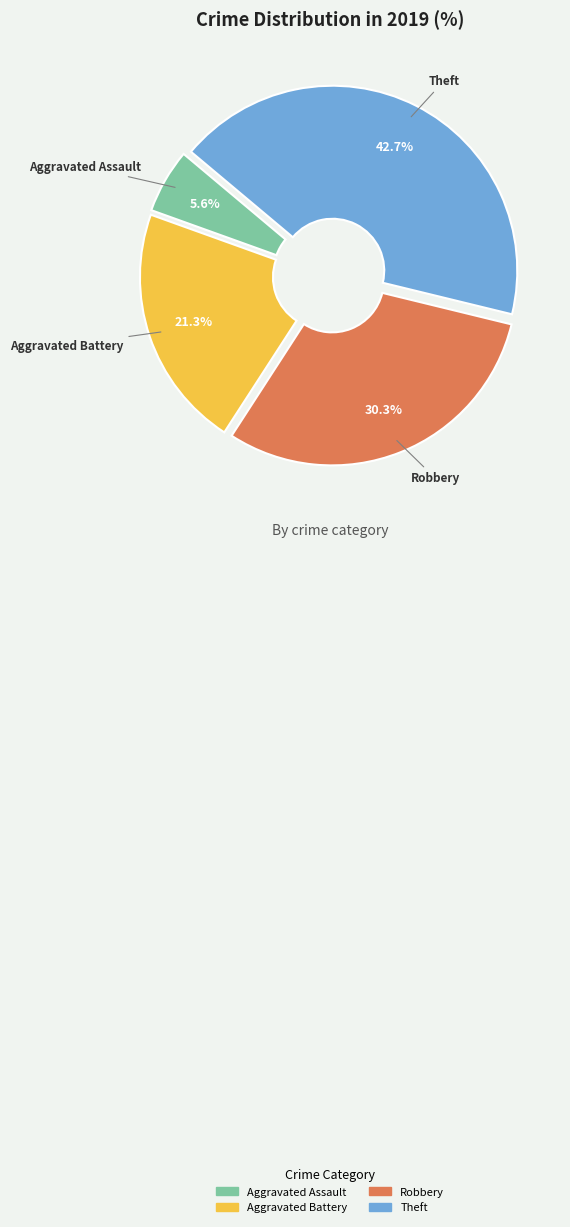

Is it true that Theft is 55% of the pie?

False